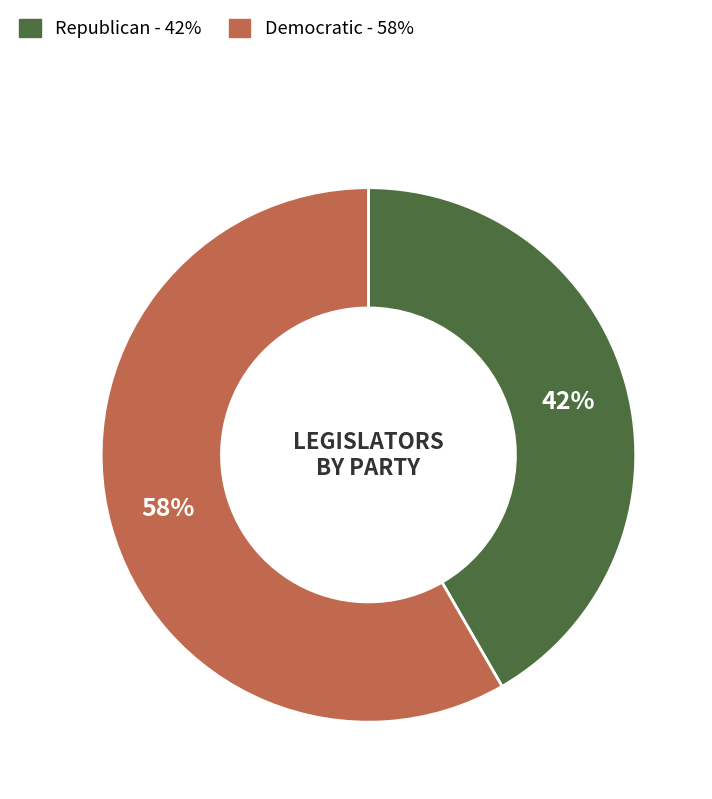

To the nearest percent, what is the average slice percentage?

50%